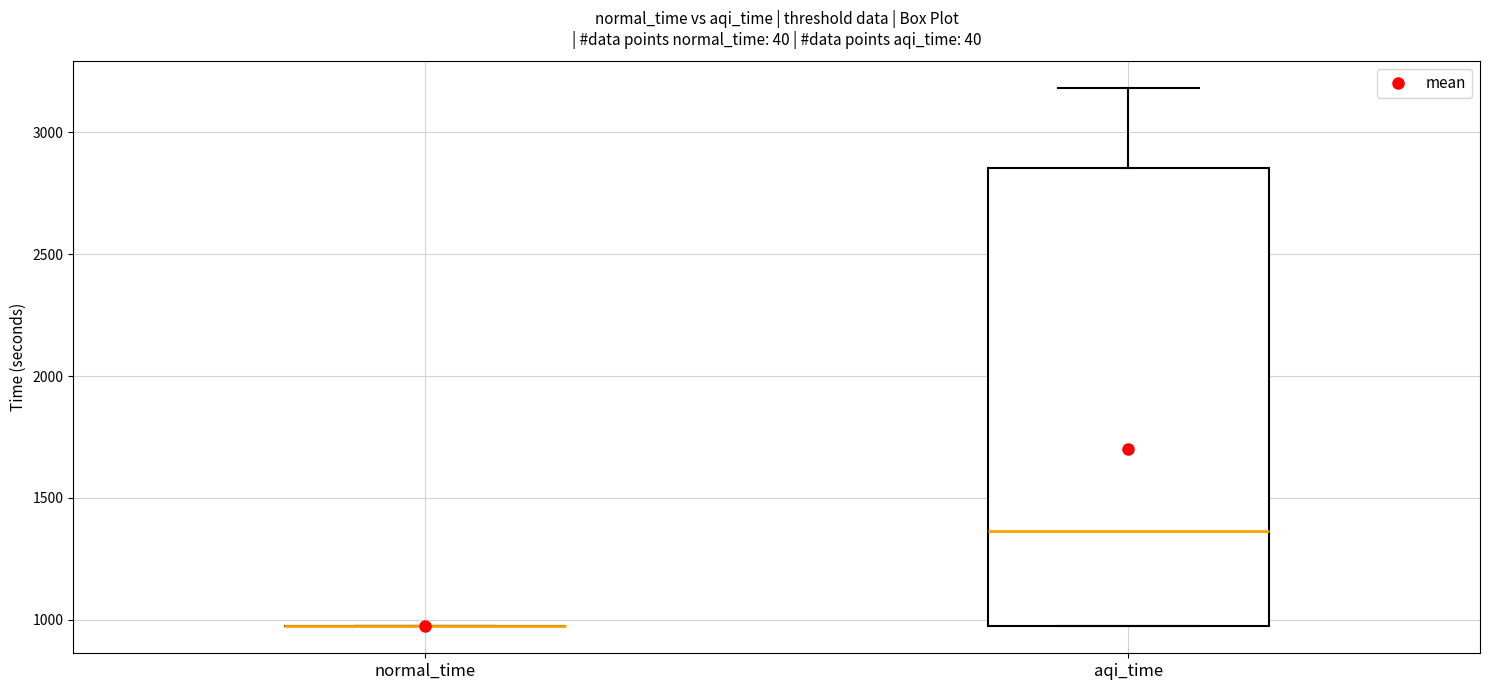

Reading left to right, transcribe this box plot: for each box, give where its median line is, the range the box spans, and where its two whiskers end, as read against the y-axis. The values are not printed on the chart, so give them approximately, as read against the axis.

normal_time: box collapsed to a line at 950, whiskers 950 to 950
aqi_time: median 1350, box 950 to 2850, whiskers 950 to 3200